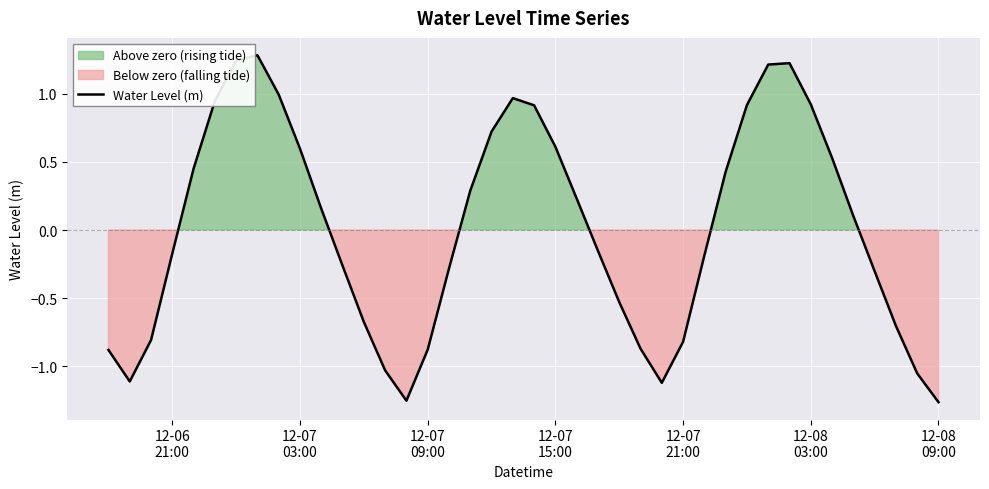

Reading left to right, what are all the values shown in this chart?

-0.9	-1.1	-0.8	-0.2	0.5	0.9	1.2	1.3	1.0	0.6	0.2	-0.3	-0.7	-1.0	-1.3	-0.9	-0.3	0.3	0.7	1.0	0.9	0.6	0.2	-0.2	-0.5	-0.9	-1.1	-0.8	-0.2	0.4	0.9	1.2	1.2	0.9	0.5	0.1	-0.3	-0.7	-1.1	-1.3